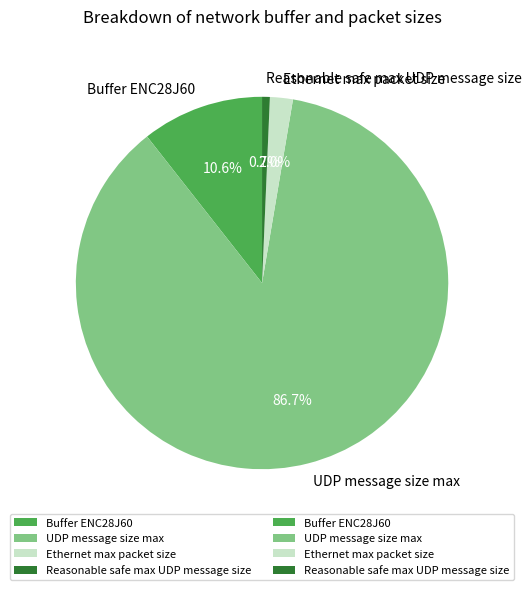

Which slice represents more than half of the pie?

UDP message size max